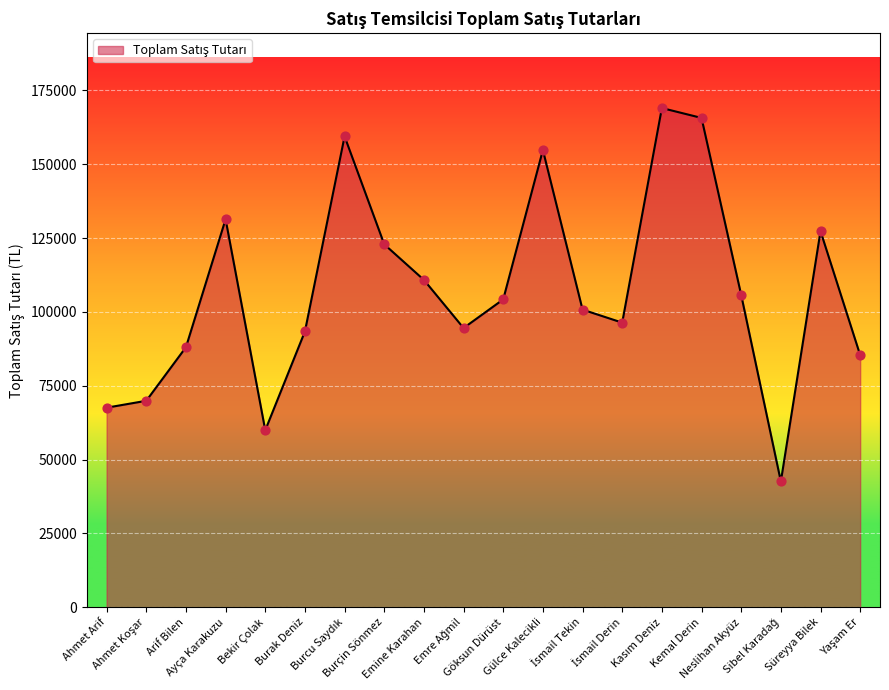

What is the difference between the maximum and minimum values?

126417